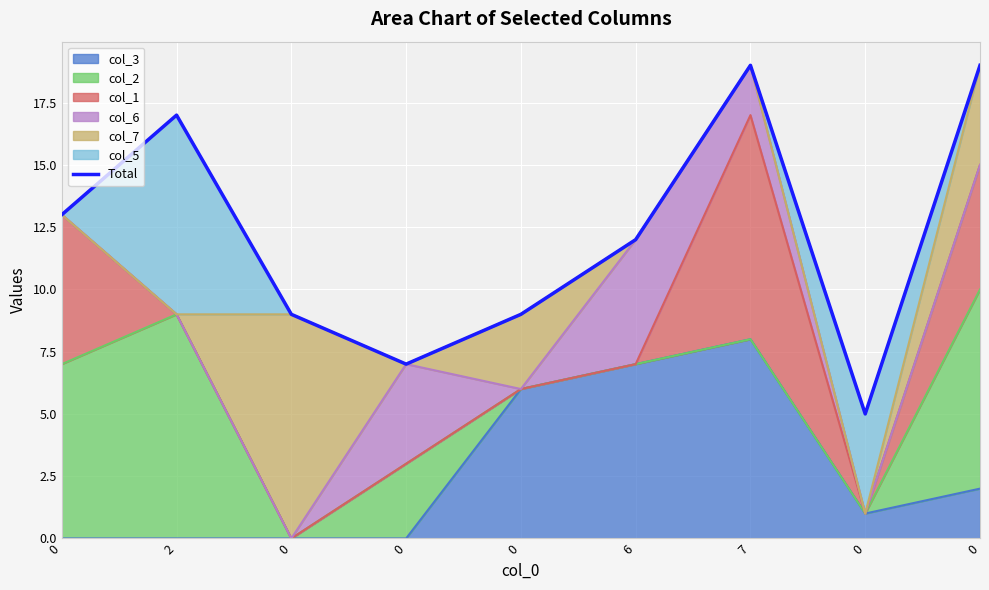

How many data points are above 12?

4